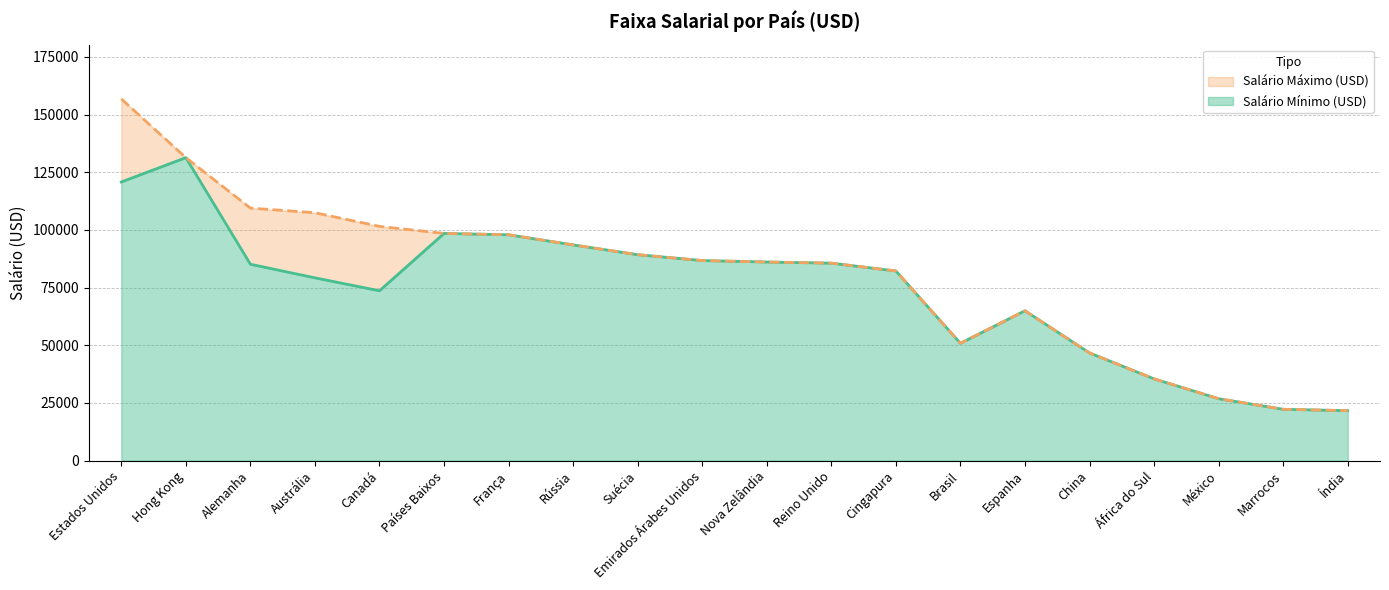

Reading right to left, list all the values displayed in this chart.

Salário Mínimo (USD): 21640	22238	26824	35419	46668	64949	50832	82197	85582	86082	86704	89250	93494	97883	98471	73607	79218	85115	131322	120776
Salário Máximo (USD): 21640	22238	26824	35419	46668	64949	50832	82197	85582	86082	86704	89250	93494	97883	98471	101527	107446	109447	131322	156790